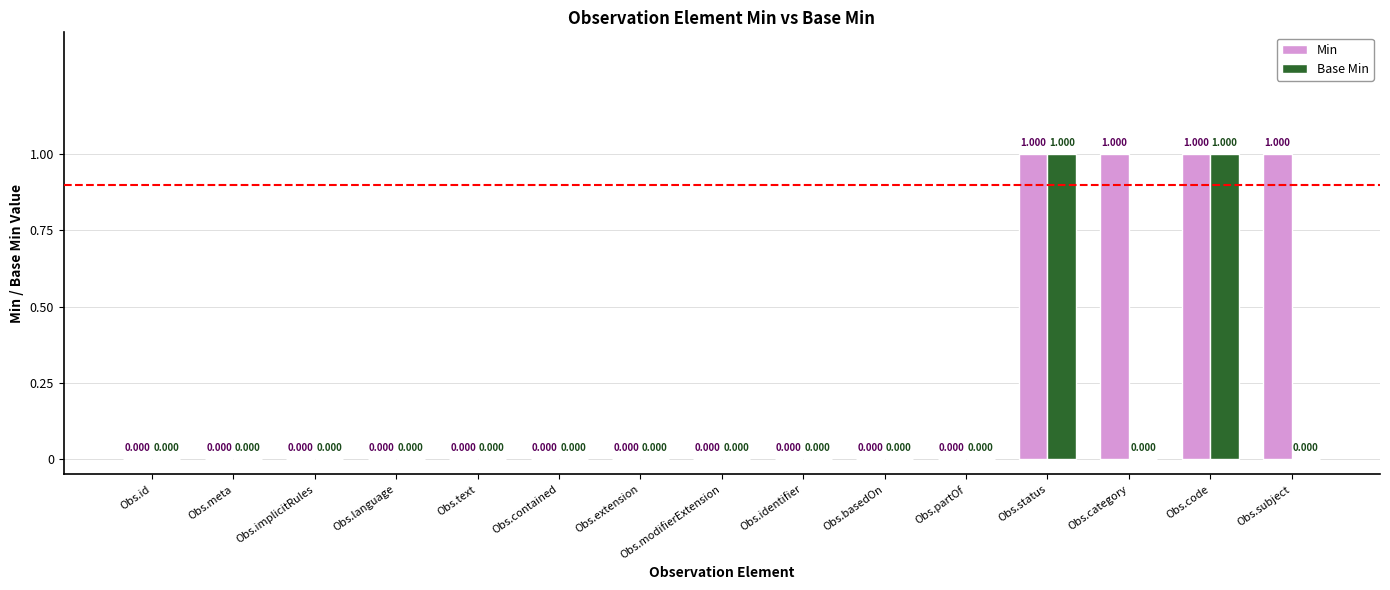

Count the number of categories in the chart.

15